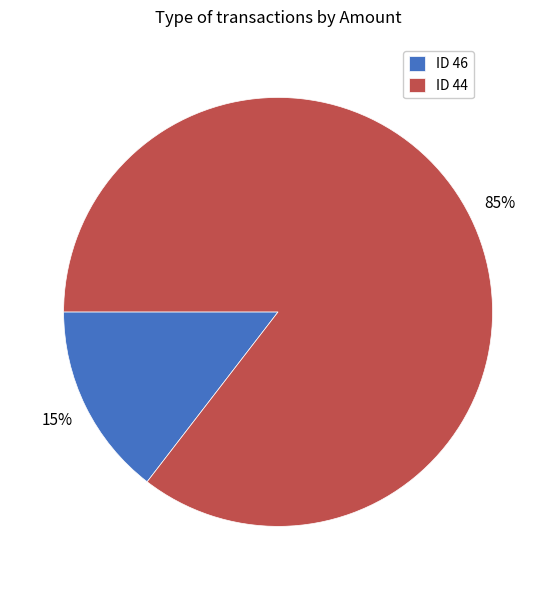

What percentage is the ID 46 slice, to the nearest percent?

15%